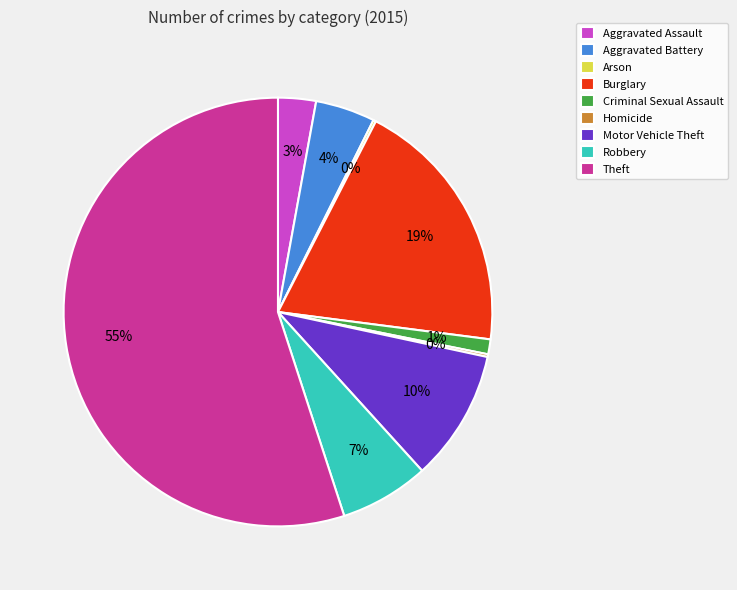

The Criminal Sexual Assault slice represents 13% of the pie. True or false?

False